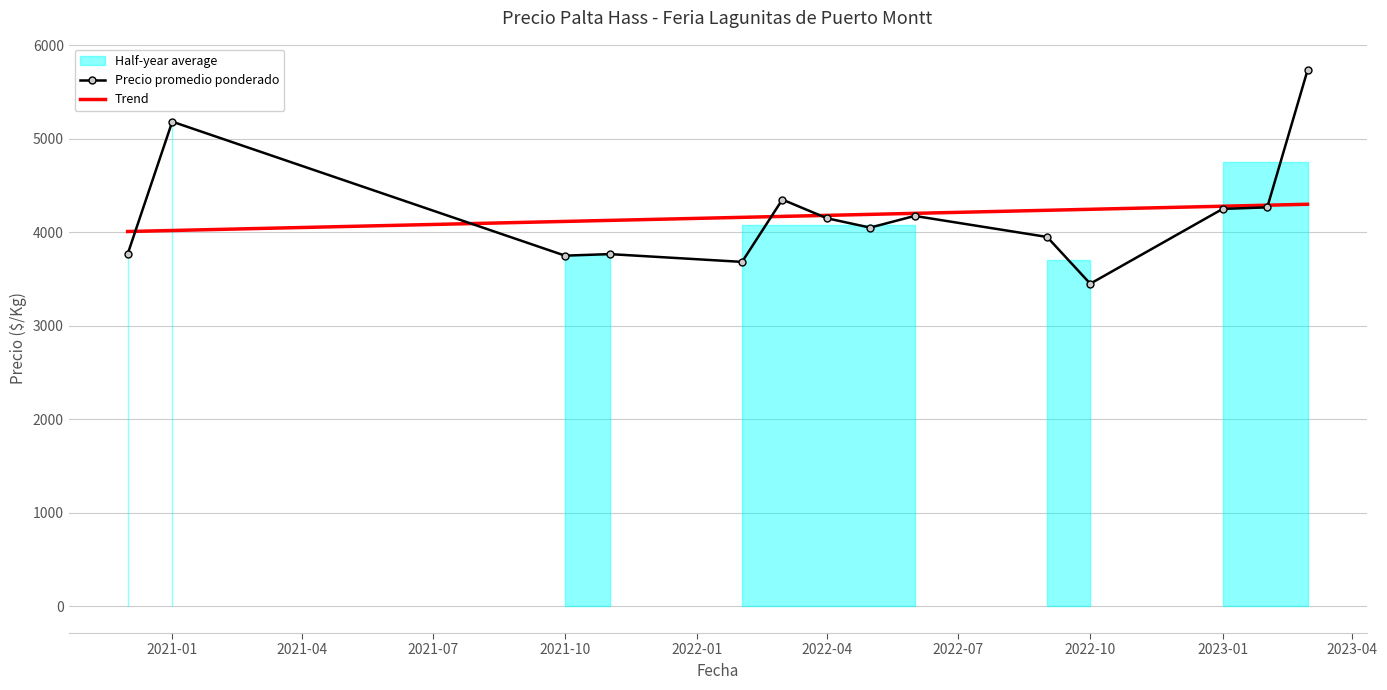

The value of Trend at 2022-10 is 5976.3. True or false?

False